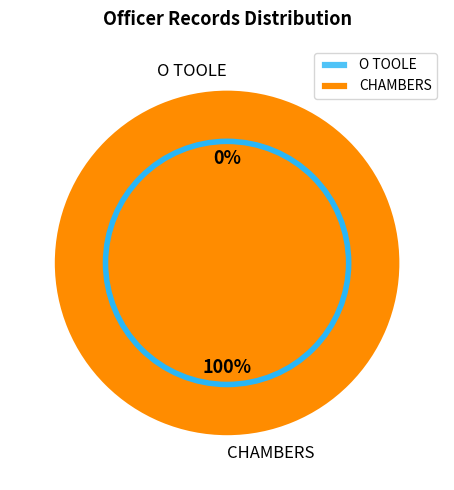

What is the smallest slice in the pie chart?

O TOOLE